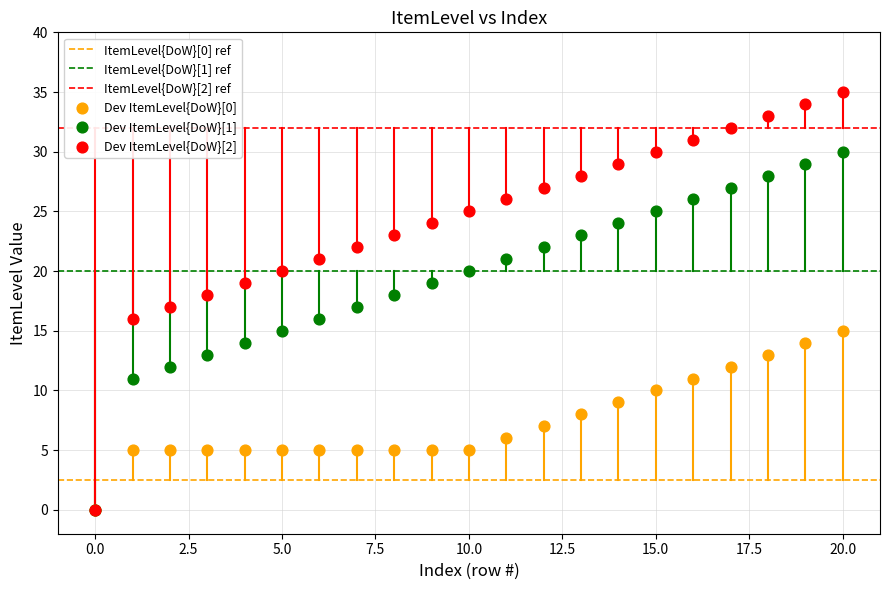

Which series has the widest spread of Y values?

Dev ItemLevel{DoW}[2]